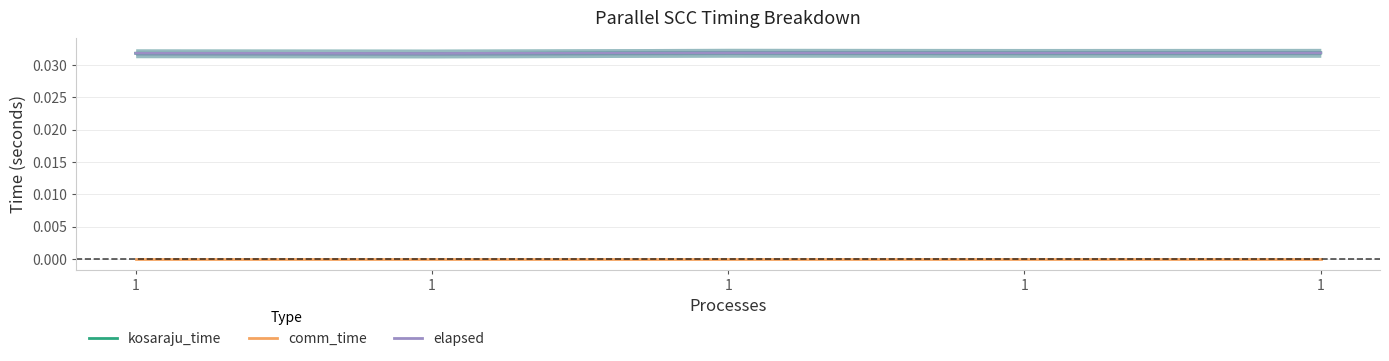

How many lines are shown in the chart?

3